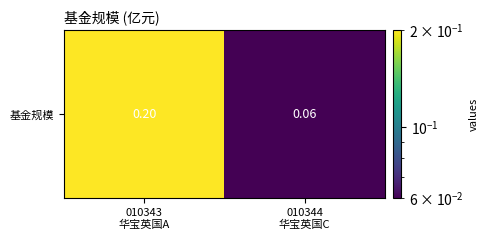

How many values are between 0 and 1?

2